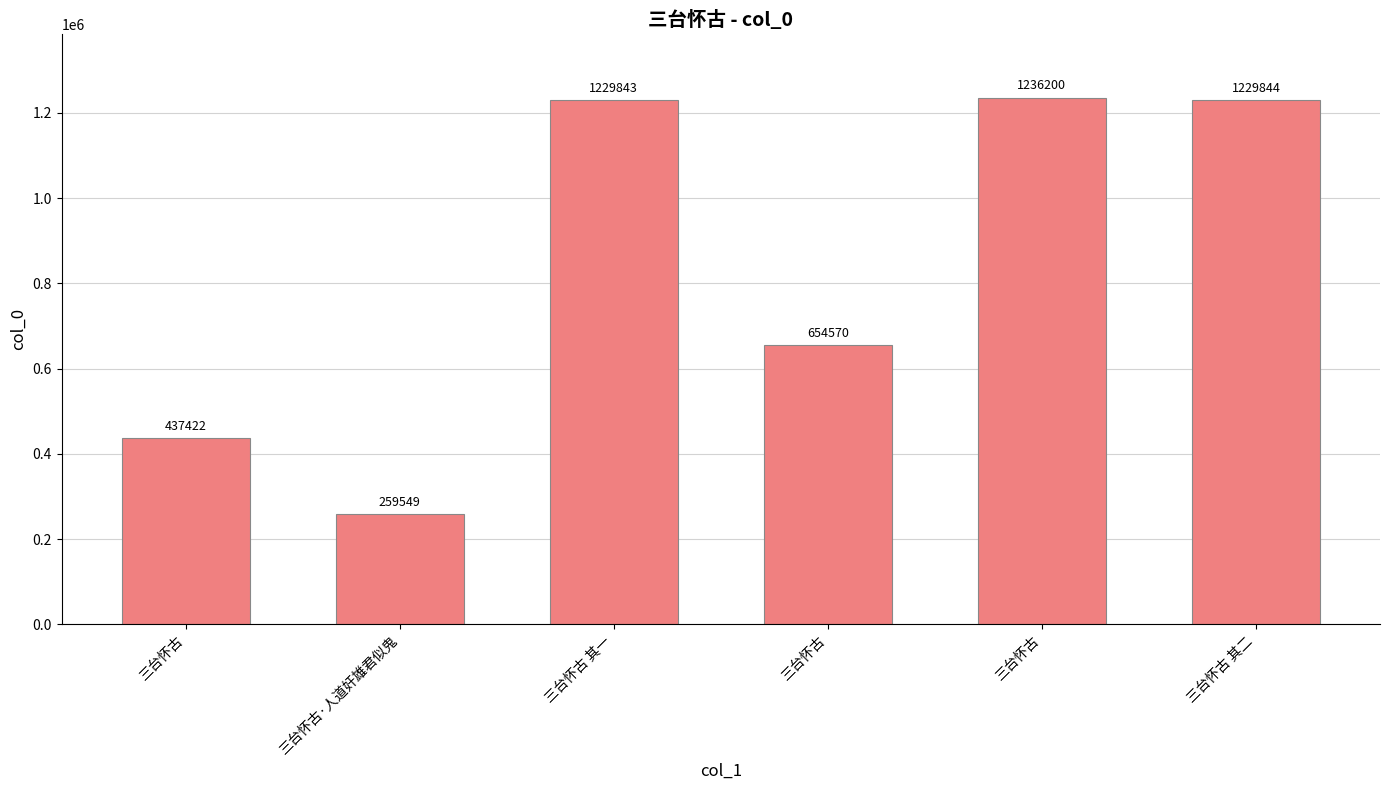

What is the difference between the values at 三台怀古·人道奸雄君似鬼 and 三台怀古?

177873